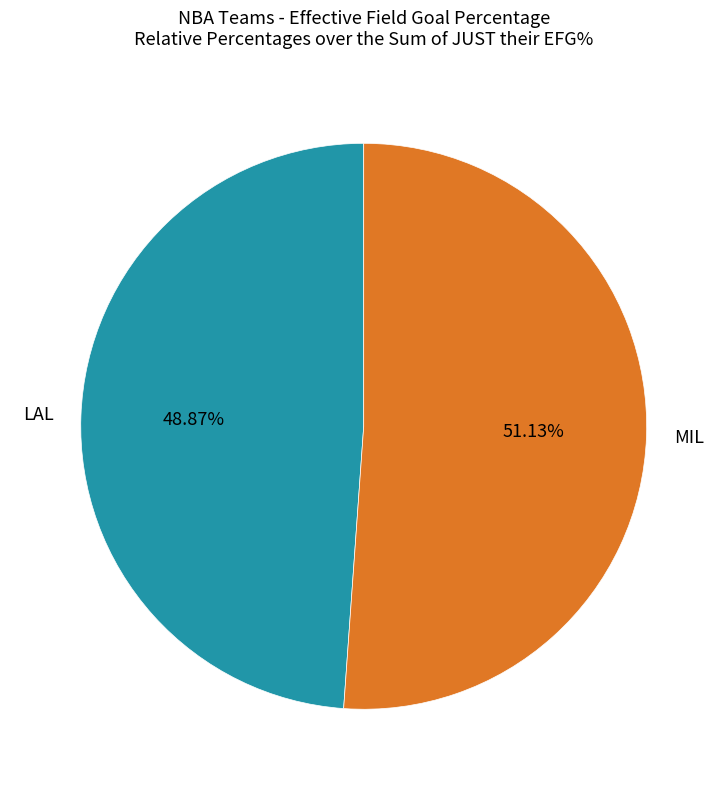

Which slice is the smallest?

LAL